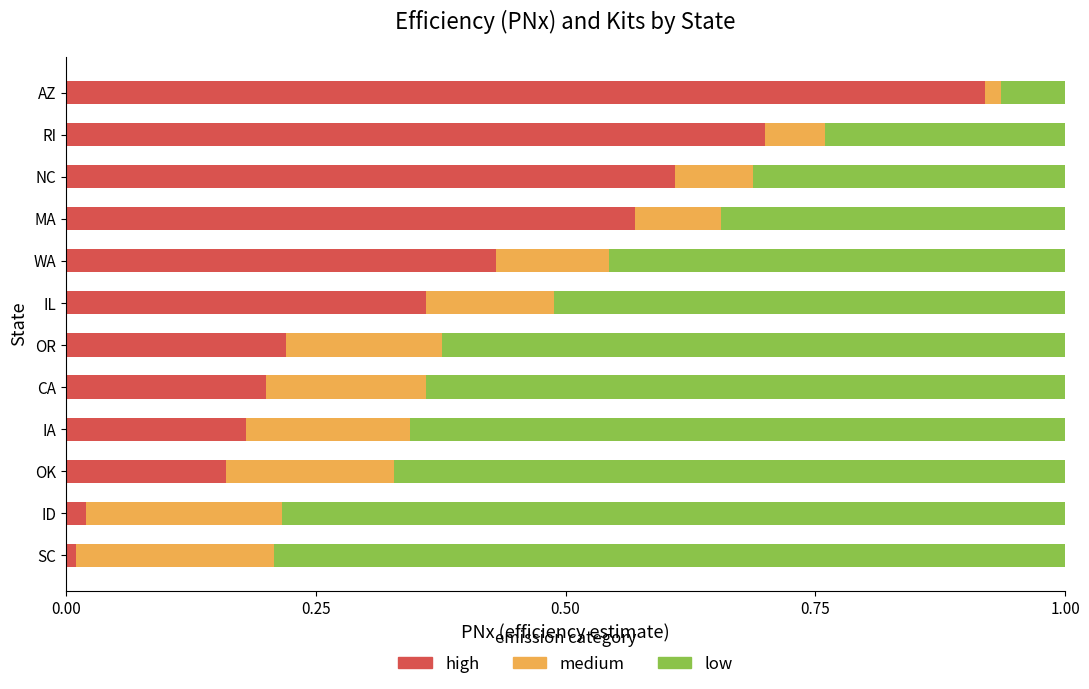

List the series in order of their peak value, highest first.

high, low, medium